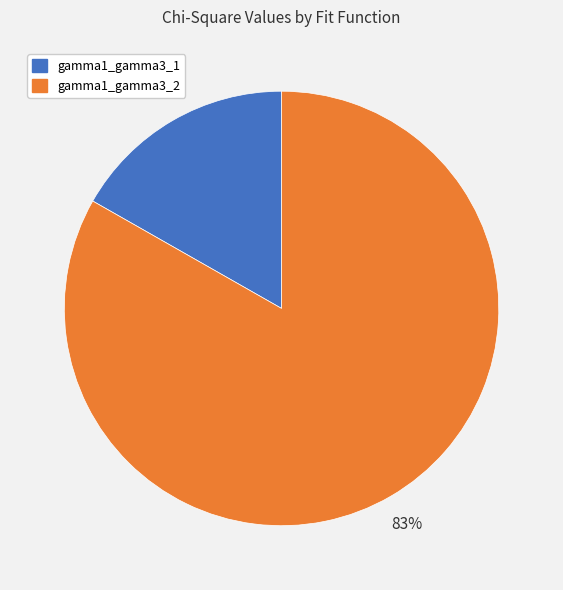

Which category has the smallest portion of the pie?

gamma1_gamma3_1